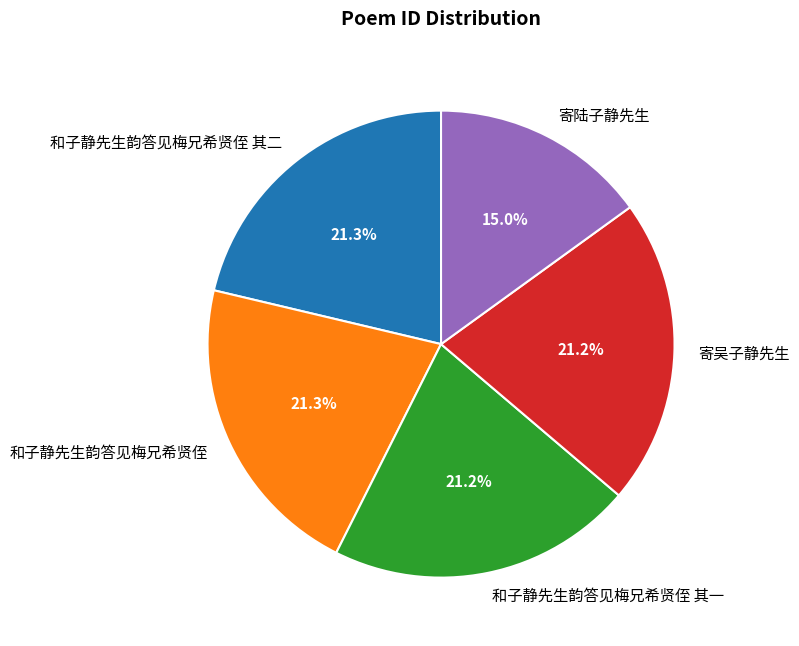

True or false: 和子静先生韵答见梅兄希贤侄 其一 accounts for 8% of the total.

False